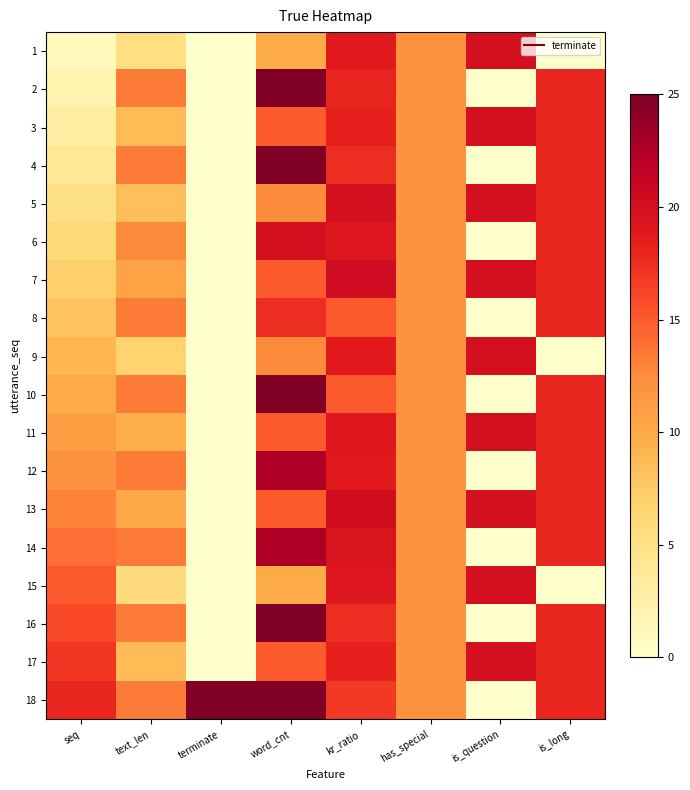

Between kr_ratio and is_long, which is larger?

kr_ratio